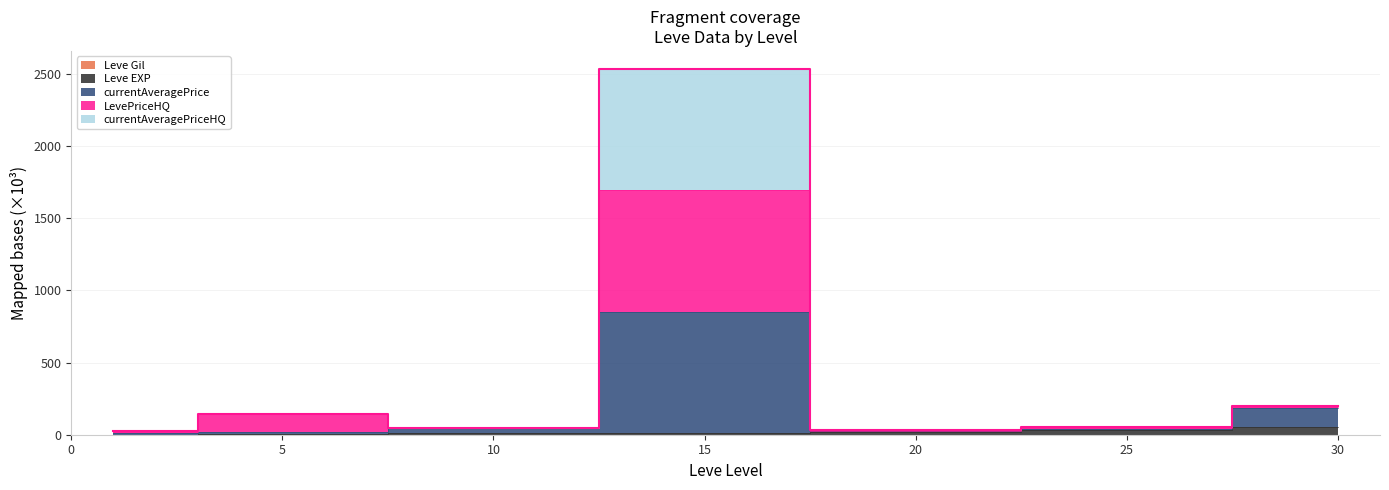

True or false: Leve EXP and Leve Gil intersect in this chart.

False